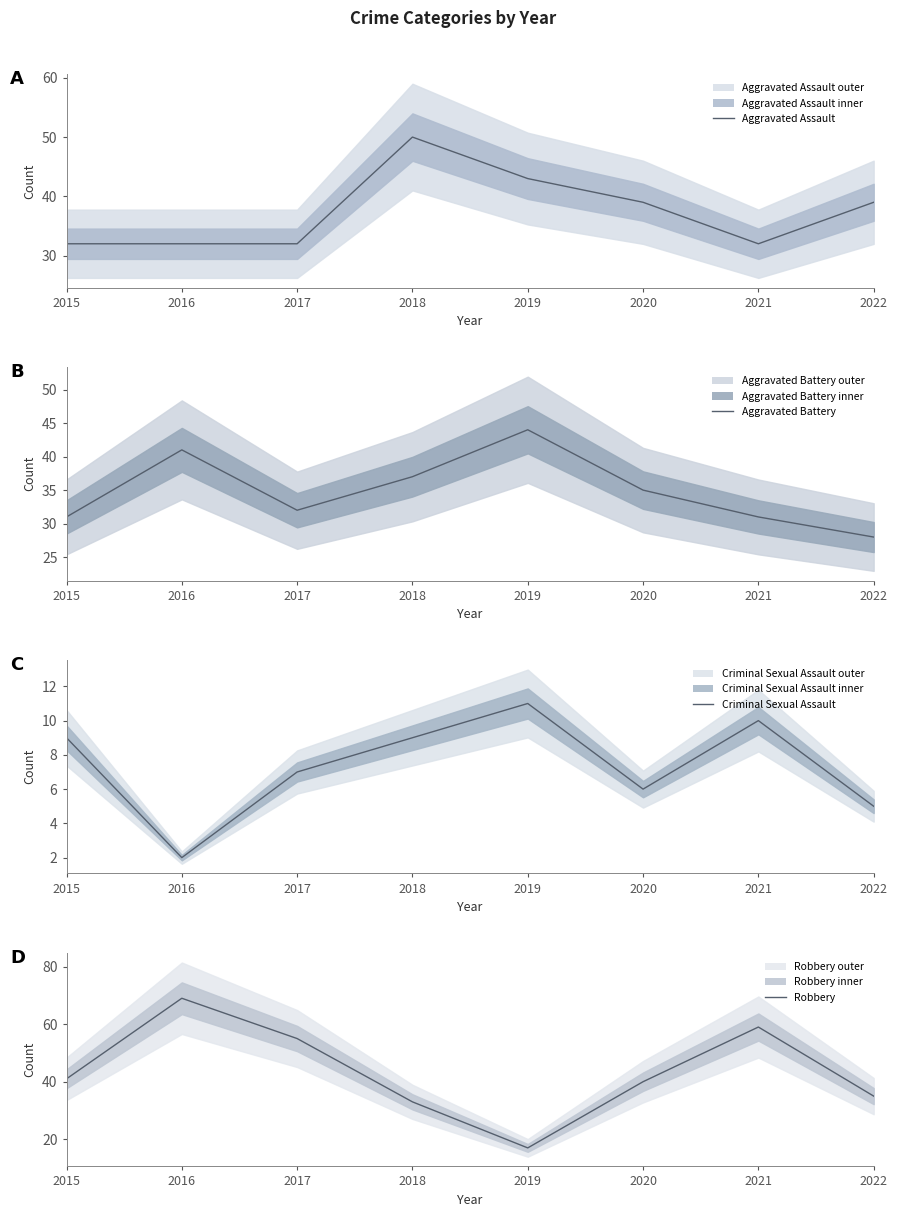

Reading left to right, what are all the values shown in this chart?

Aggravated Assault: 2015=32	2016=32	2017=32	2018=50	2019=43	2020=39	2021=32	2022=39
Aggravated Battery: 2015=31	2016=41	2017=32	2018=37	2019=44	2020=35	2021=31	2022=28
Criminal Sexual Assault: 2015=9	2016=2	2017=7	2018=9	2019=11	2020=6	2021=10	2022=5
Robbery: 2015=41	2016=69	2017=55	2018=33	2019=17	2020=40	2021=59	2022=35